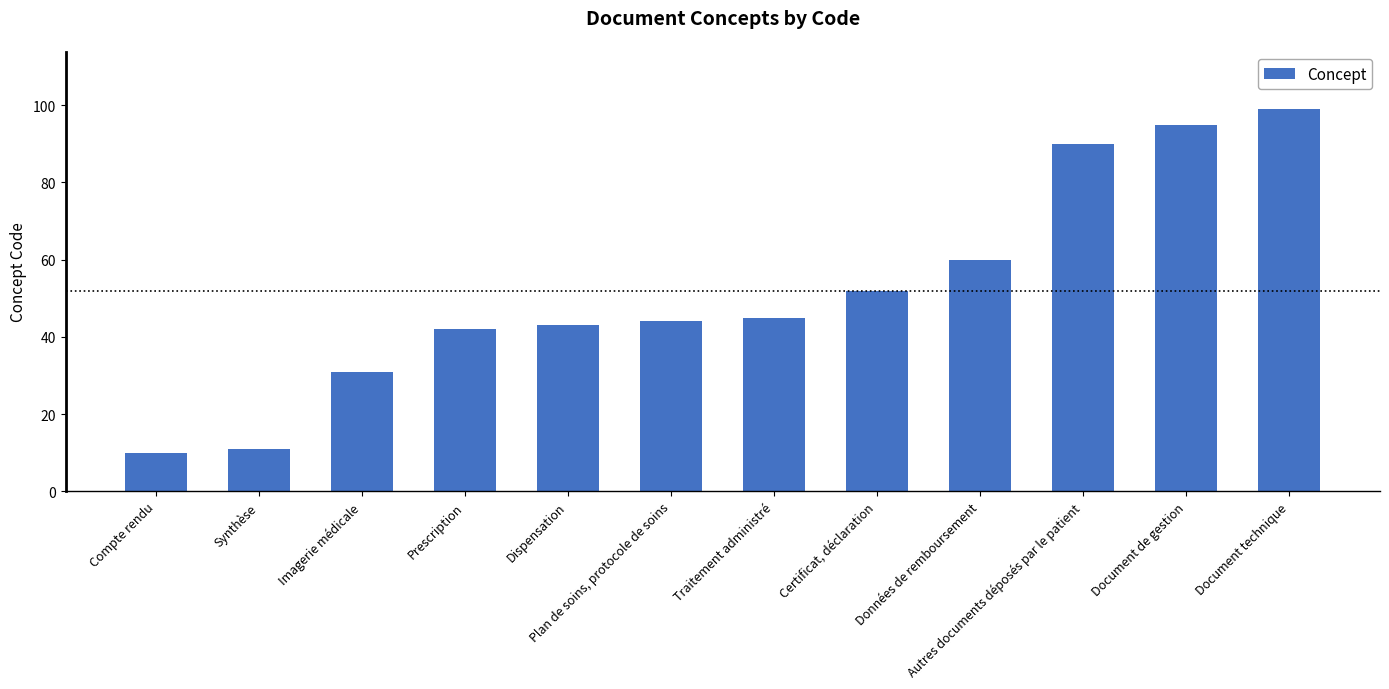

Are the bars grouped side by side (vs. stacked)?

No